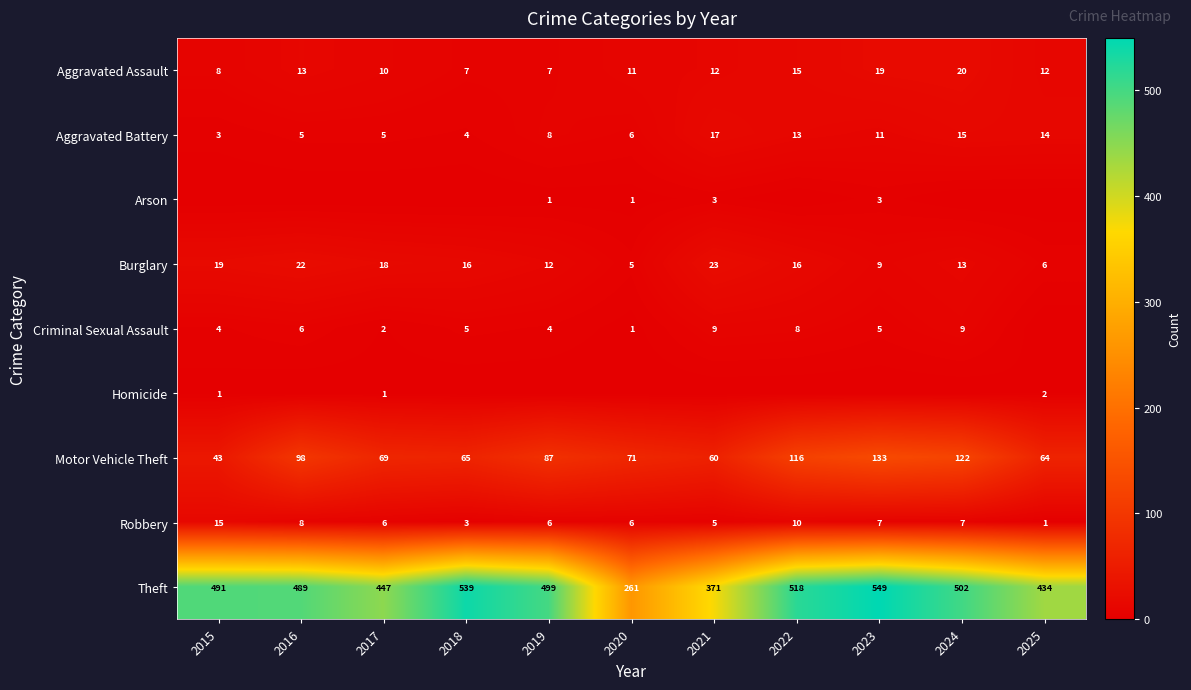

Which label corresponds to the largest value in the chart?

2023